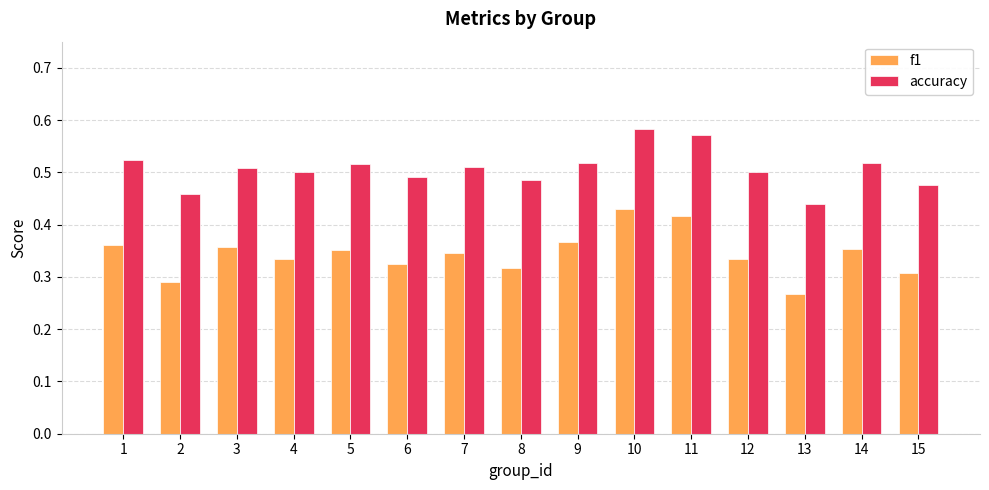

How many accuracy values are between 0 and 1?

15